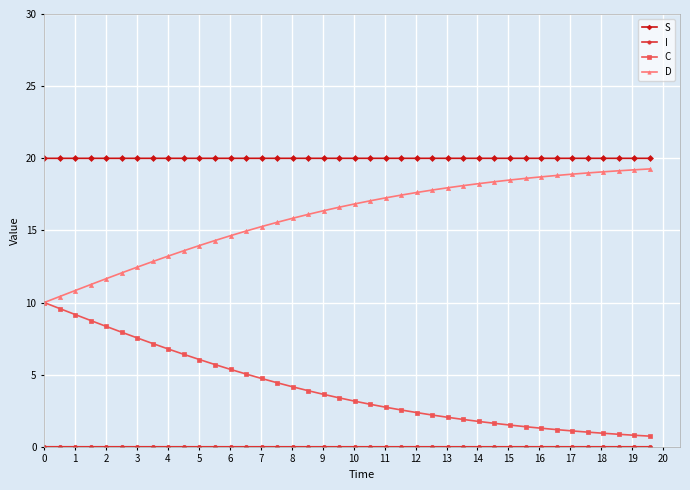

True or false: S has more than 0 interior local peaks.

True